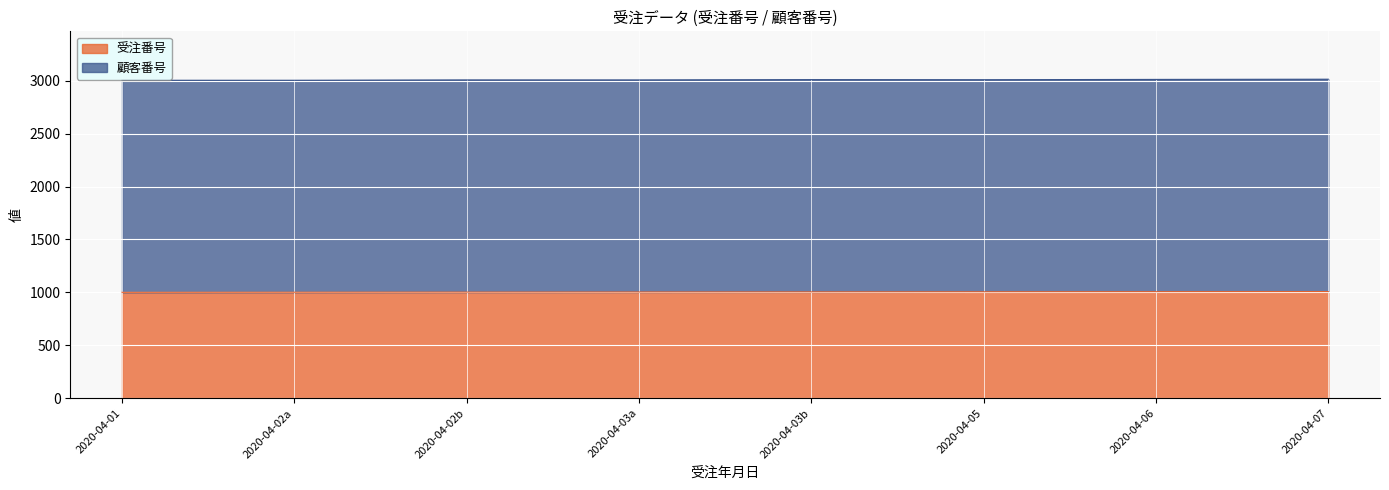

Which category has the lowest value across all series?

2020-04-01